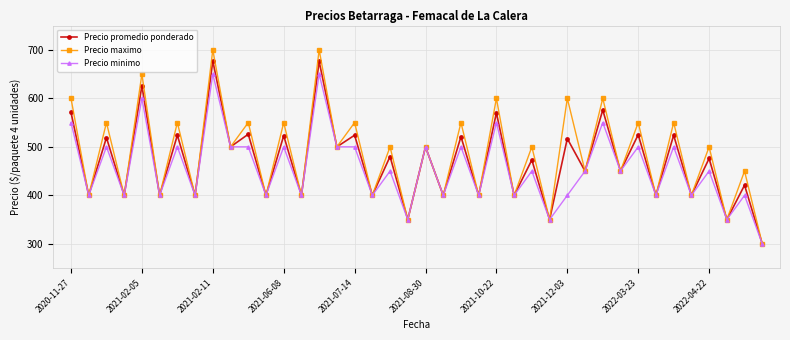

True or false: Precio promedio ponderado has more than 2 points higher than both neighbors.

True